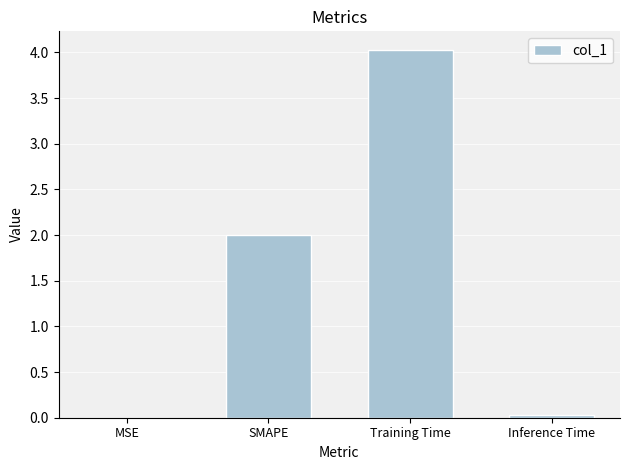

What is the average value?

1.5